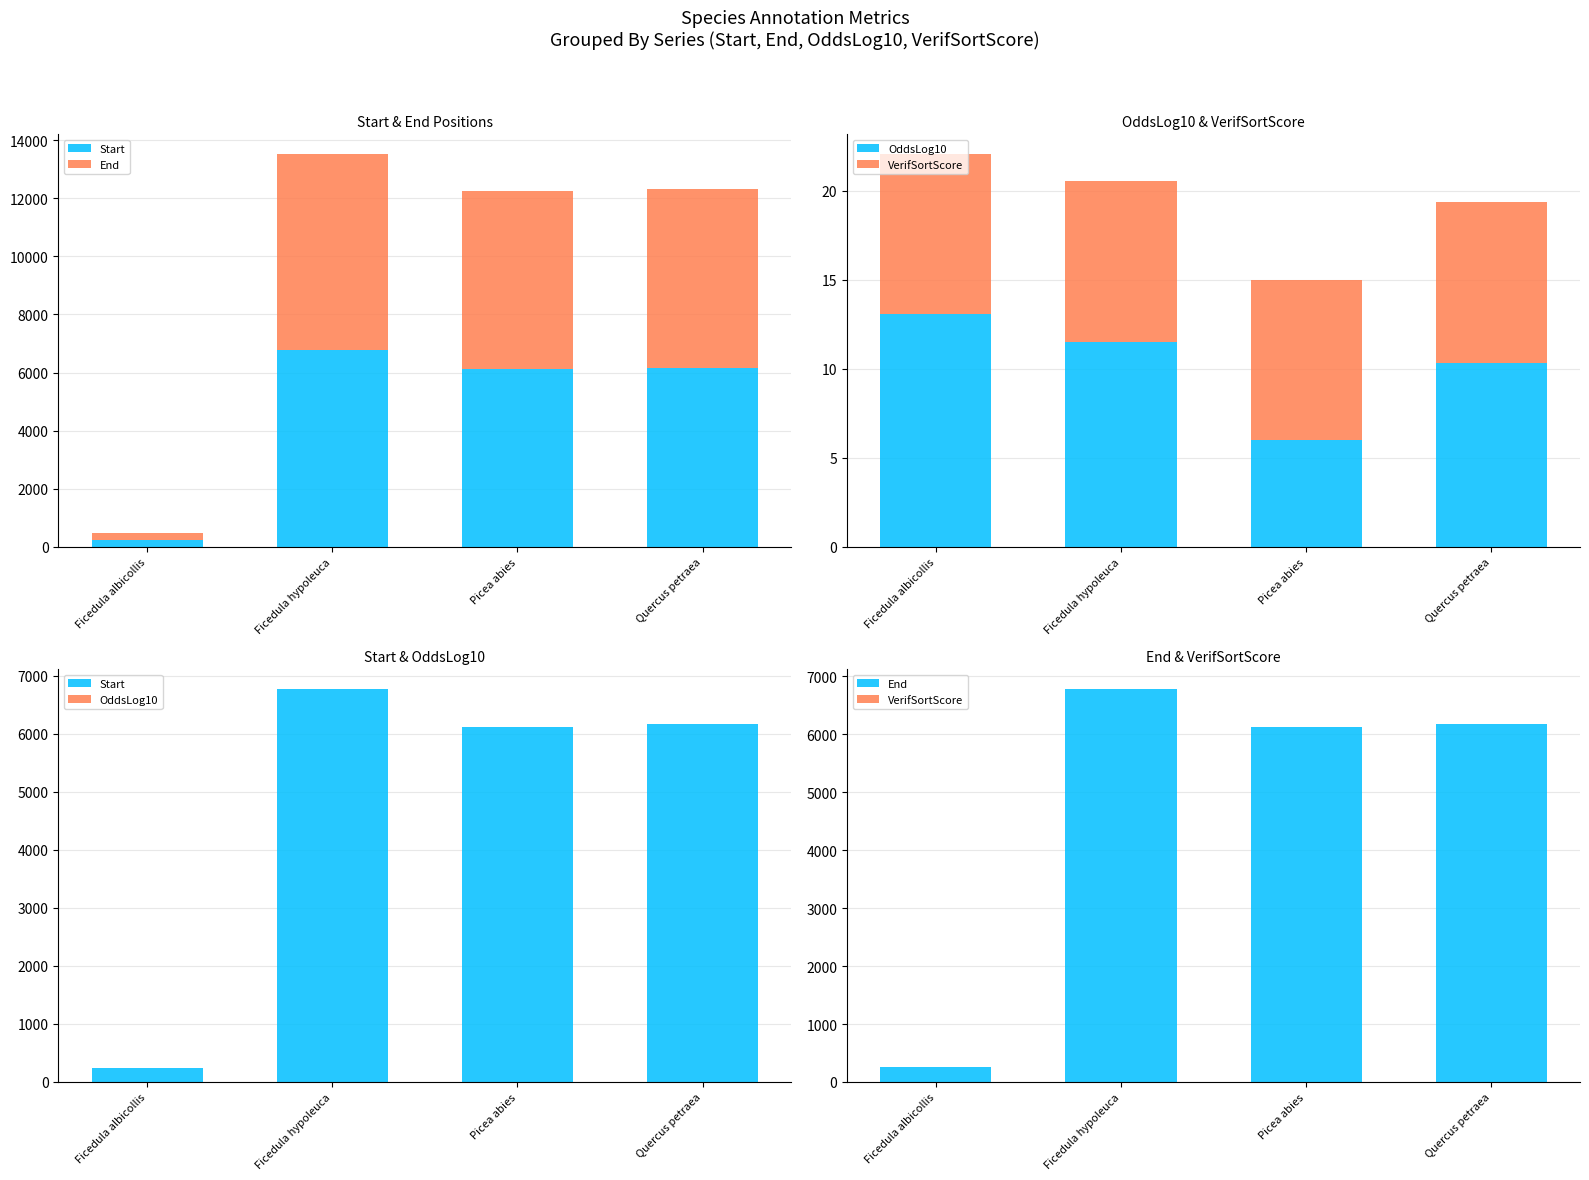

The value of VerifSortScore at Ficedula hypoleuca is 16.0. True or false?

False